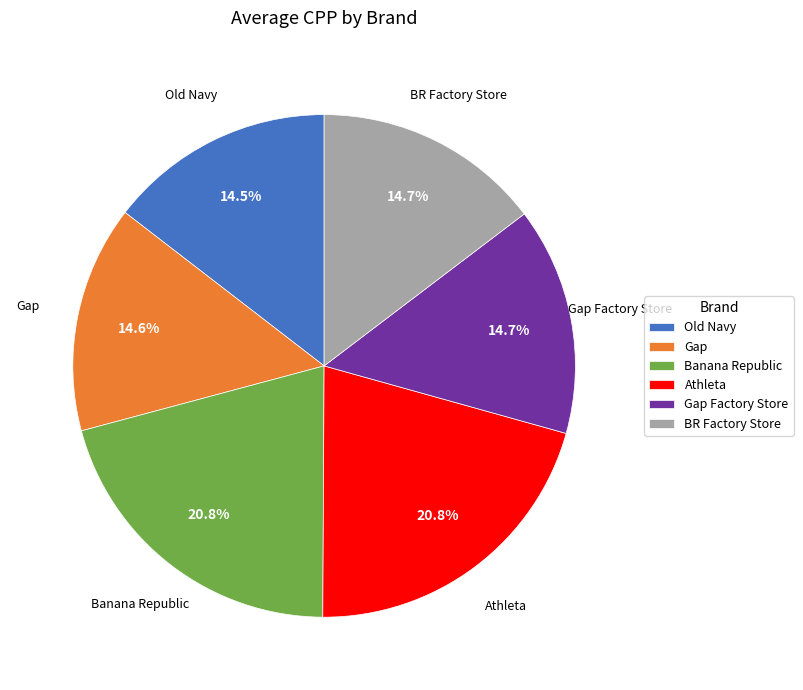

Is the sum of Athleta and Gap Factory Store greater than half?

No